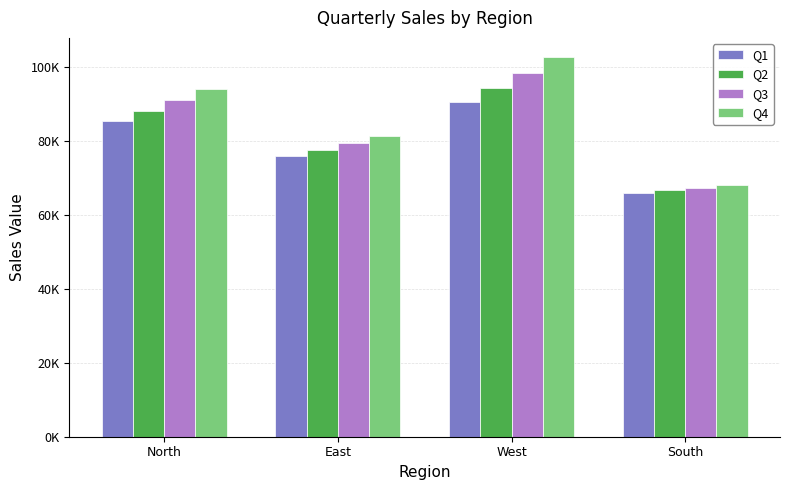

Rank the series by their maximum value, from lowest to highest.

Q1, Q2, Q3, Q4